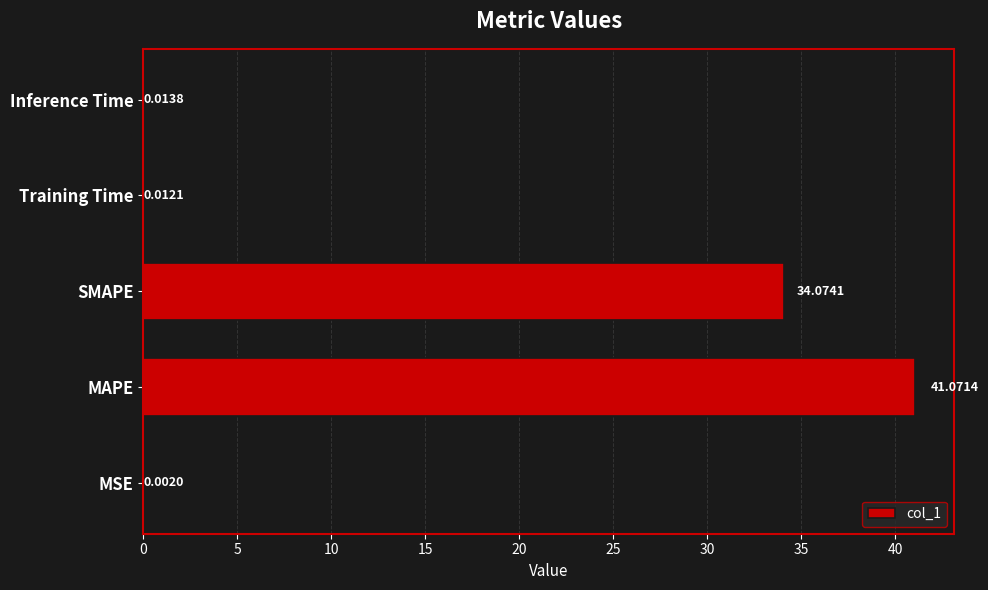

How many series are shown in this chart?

1